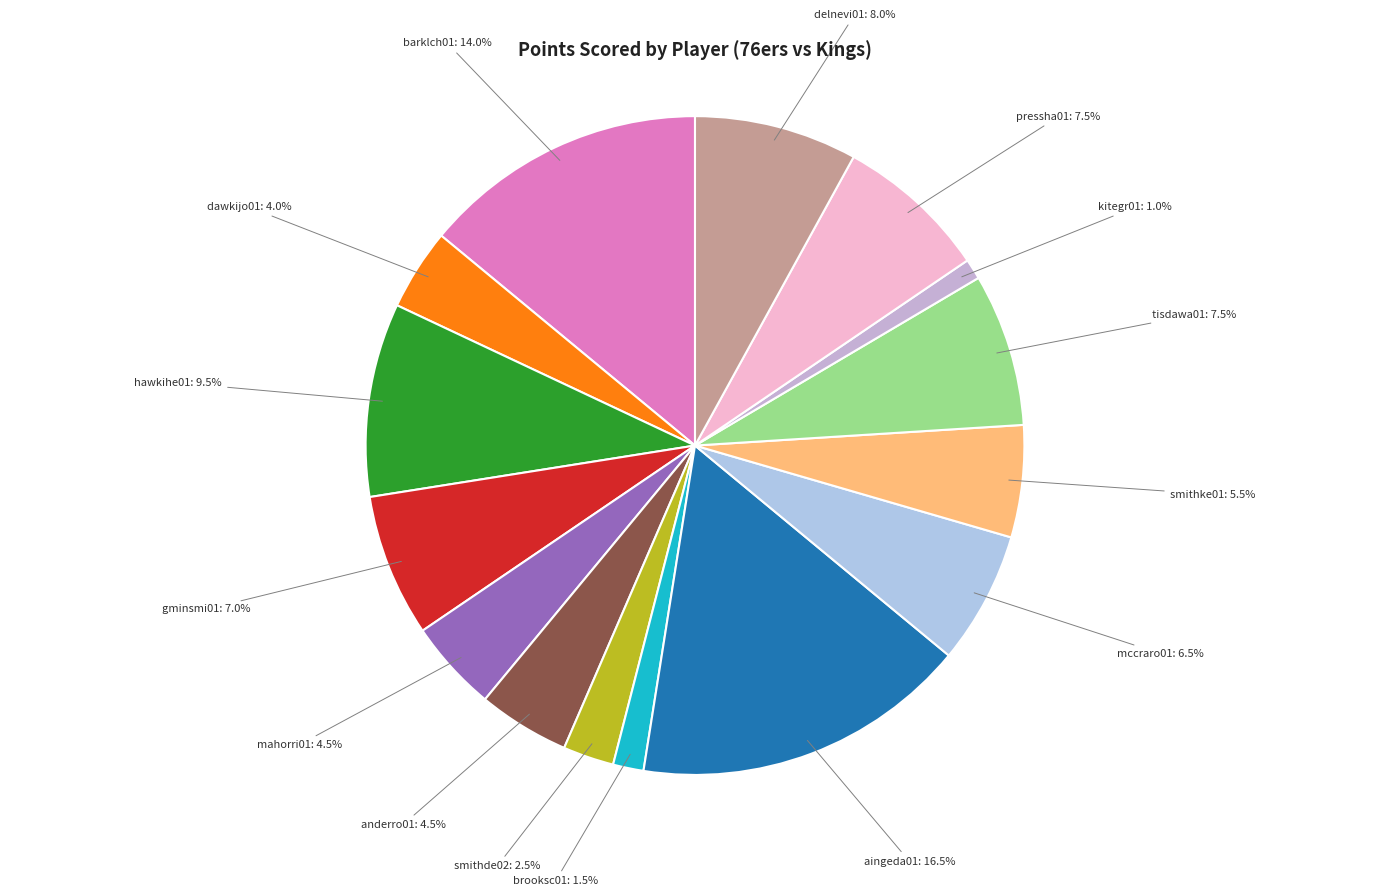

How many slices are in this pie chart?

15